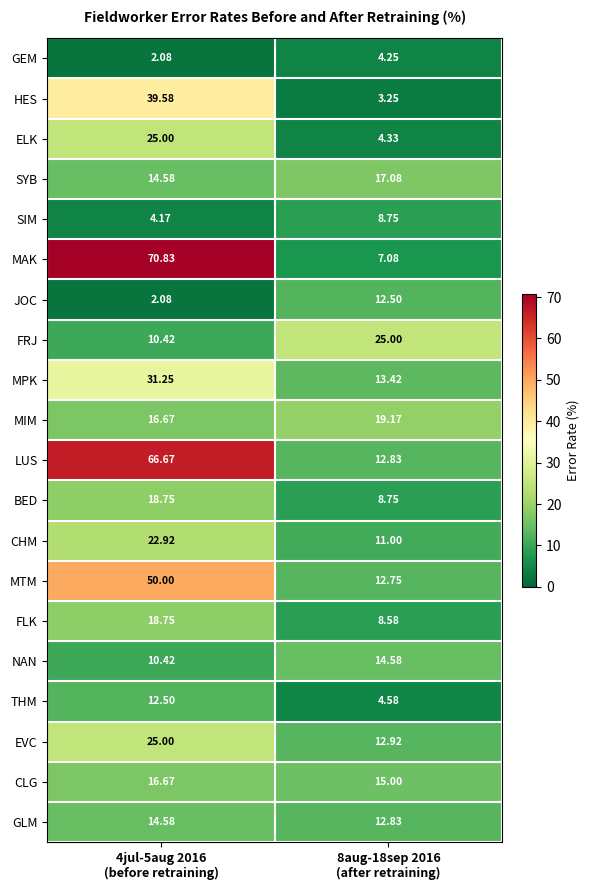

Which series has the largest total across all categories?

LUS